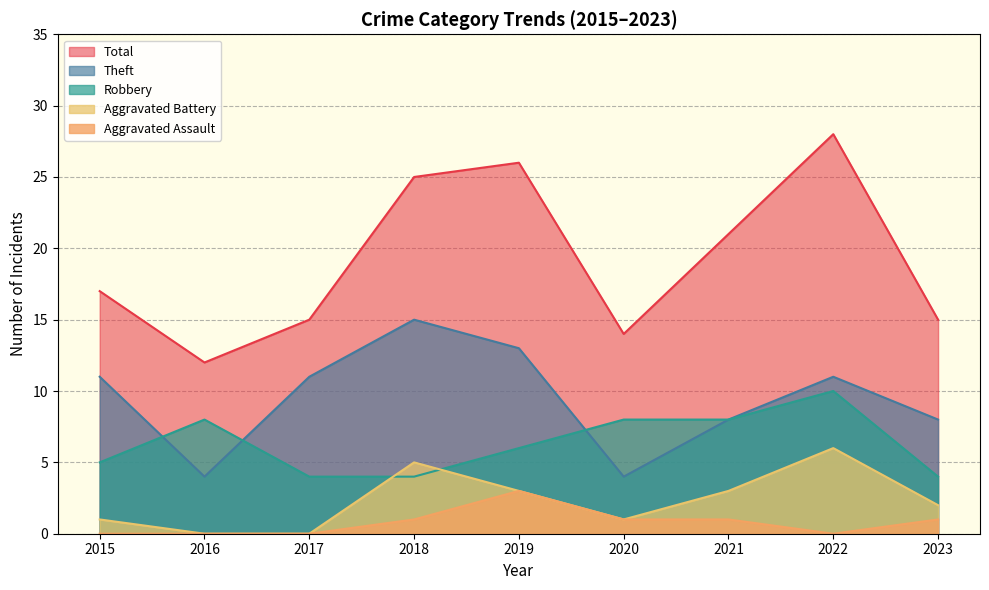

What is the value of the Total point at the 7th from the left?

21